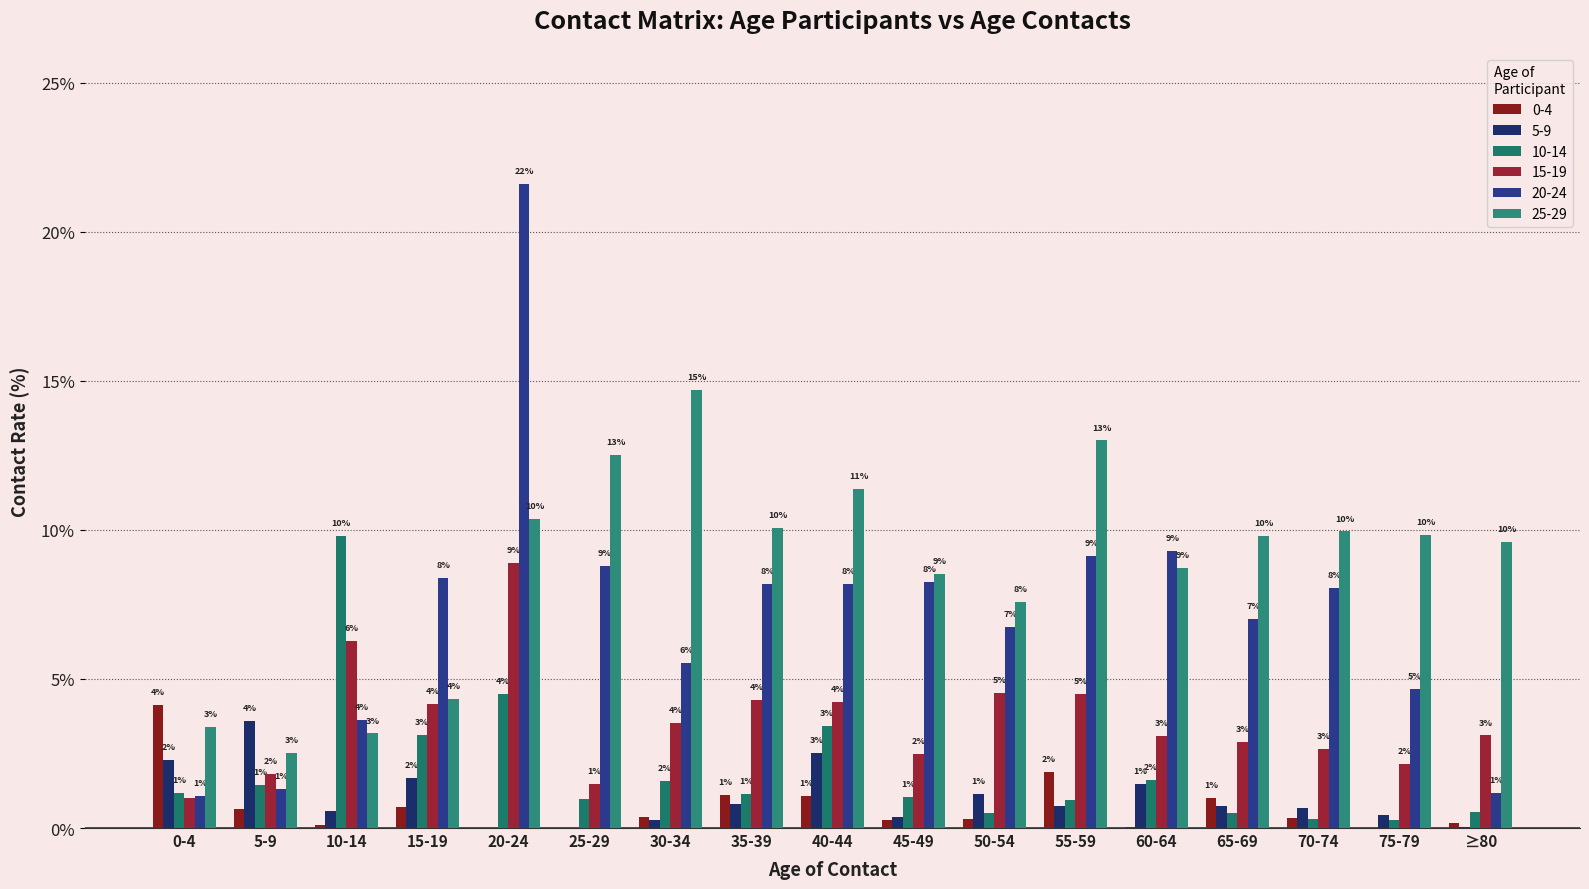

Does the chart contain stacked bars?

No